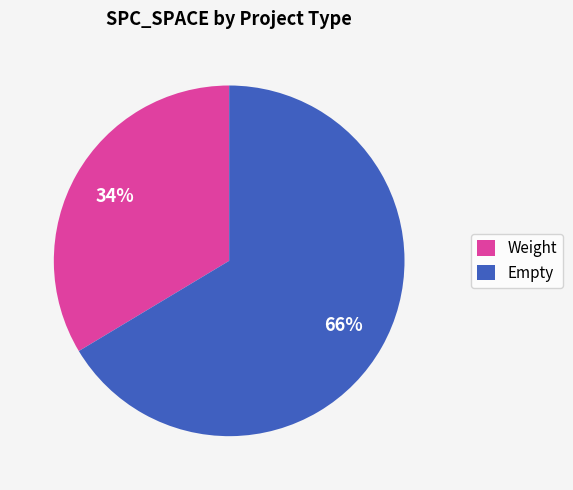

To the nearest percent, what portion does Empty represent?

66%